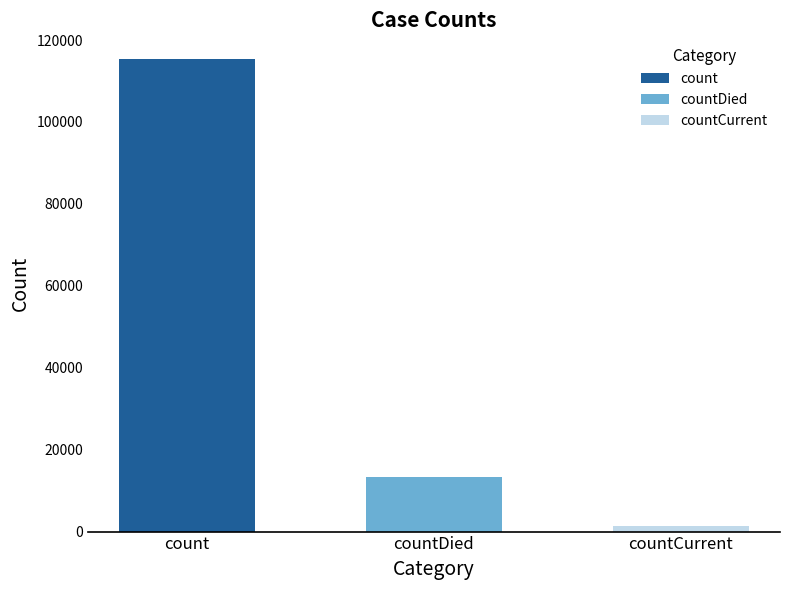

Between count and countDied, which is larger?

count